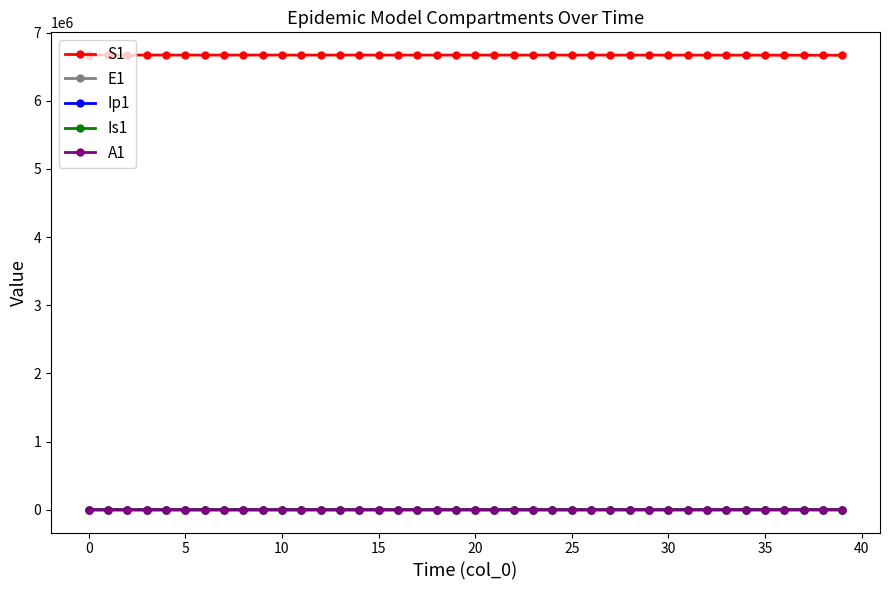

At how many categories does at least one series exceed 1635349?

40